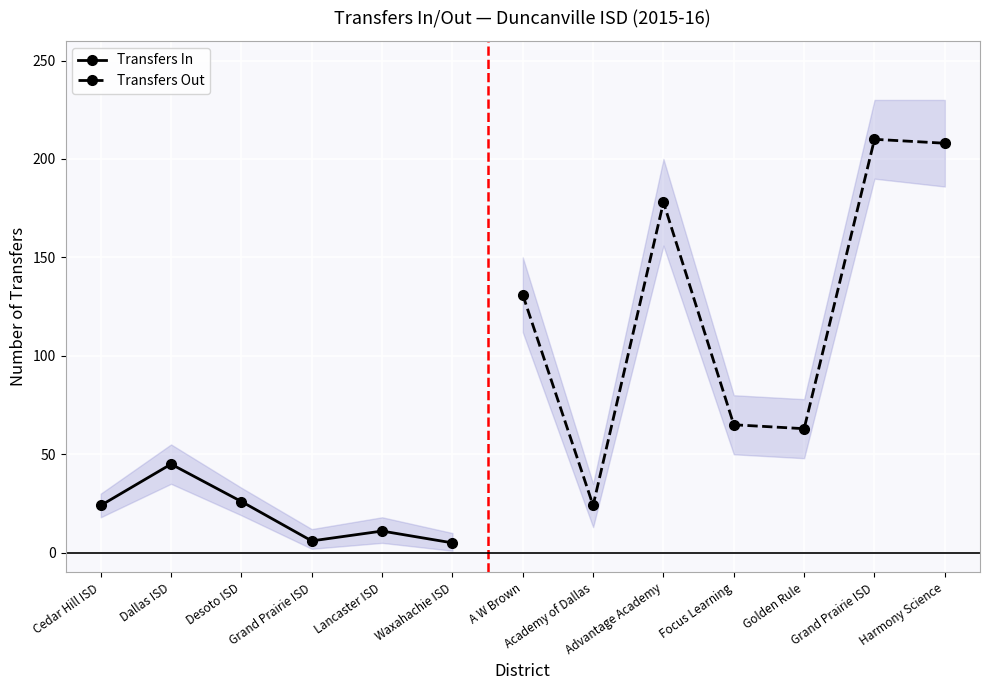

What is the maximum value for Transfers In?

45